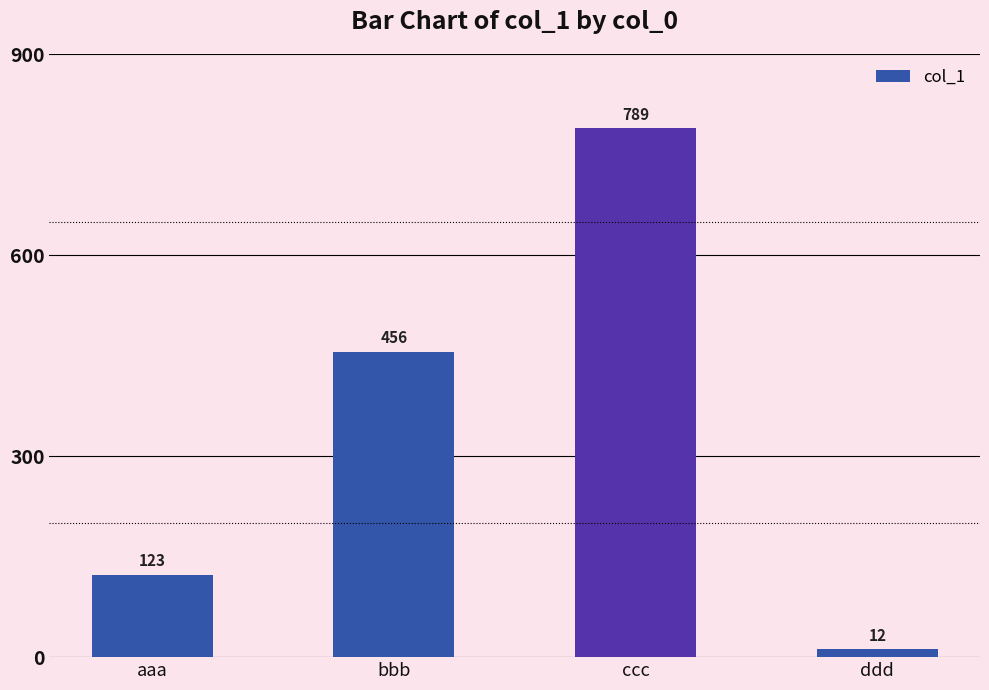

What is the sum of all values?

1380